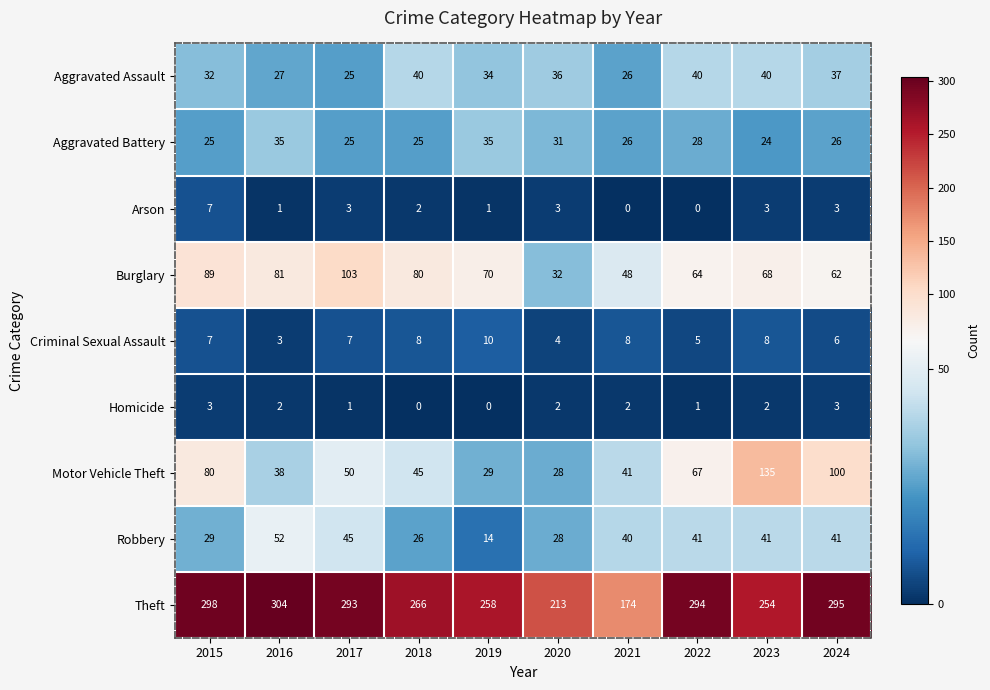

What is the maximum value shown in the chart?

304